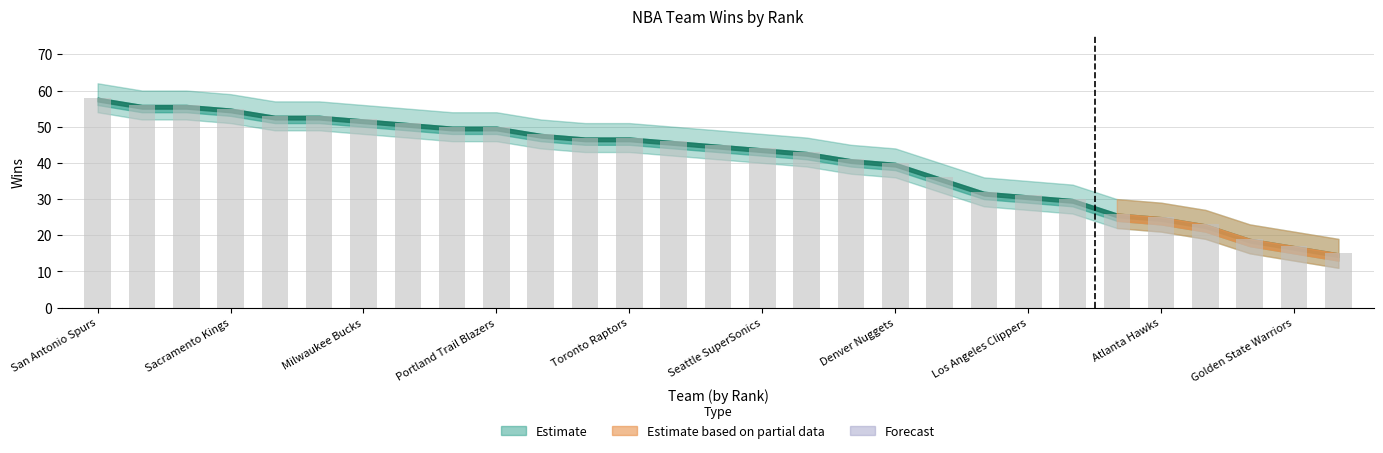

Are the bars horizontal?

No